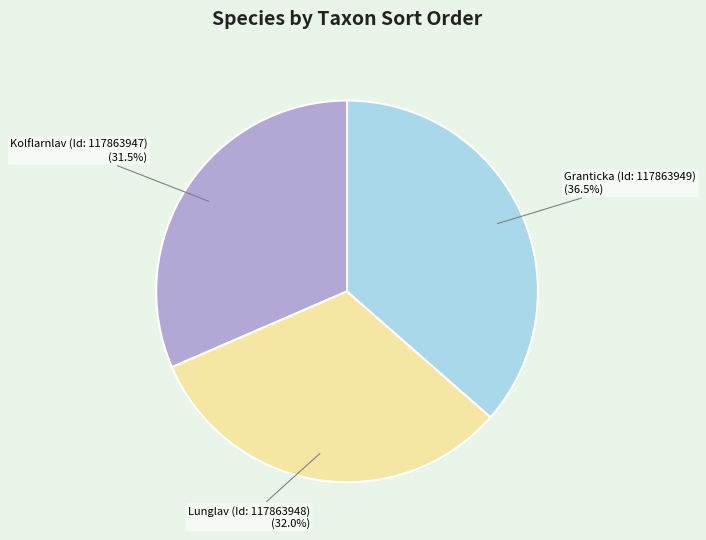

What is the ratio of the value at Granticka (Id: 117863949) to the value at Lunglav (Id: 117863948)?

1.1